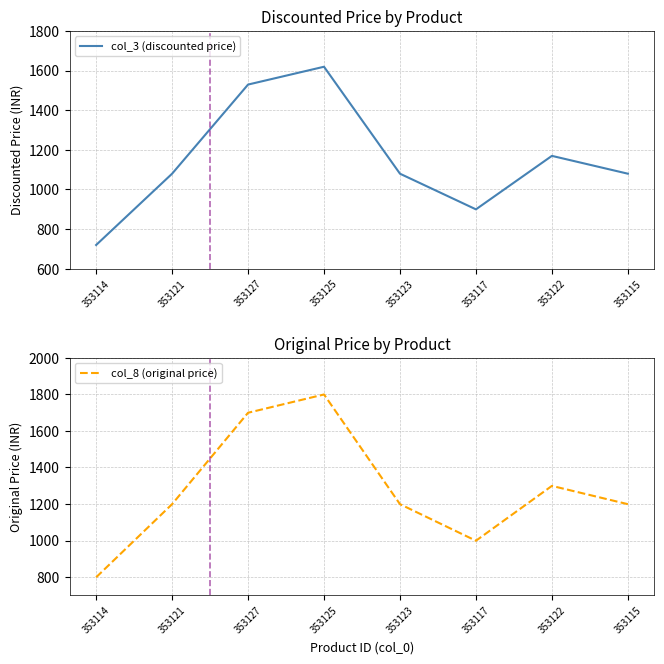

How many lines are shown in the chart?

2